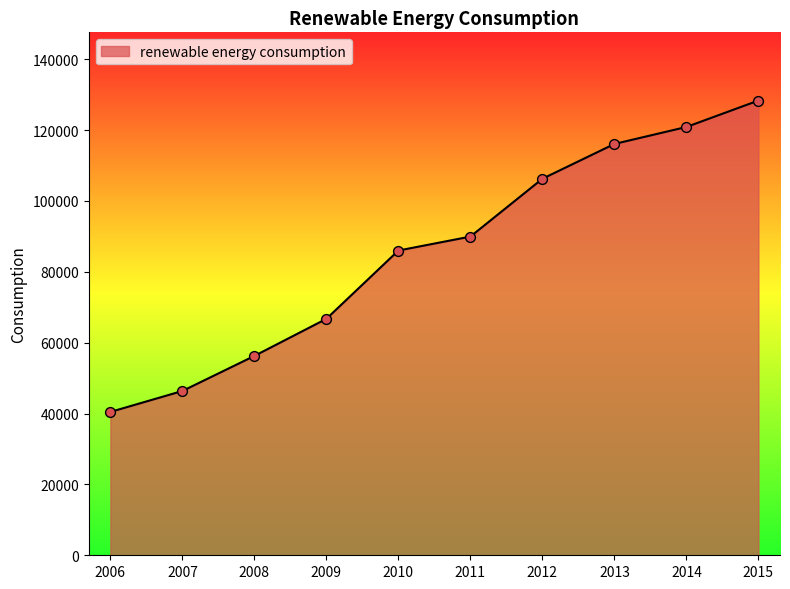

What is the change in value from 2011 to 2012?

+16321.3